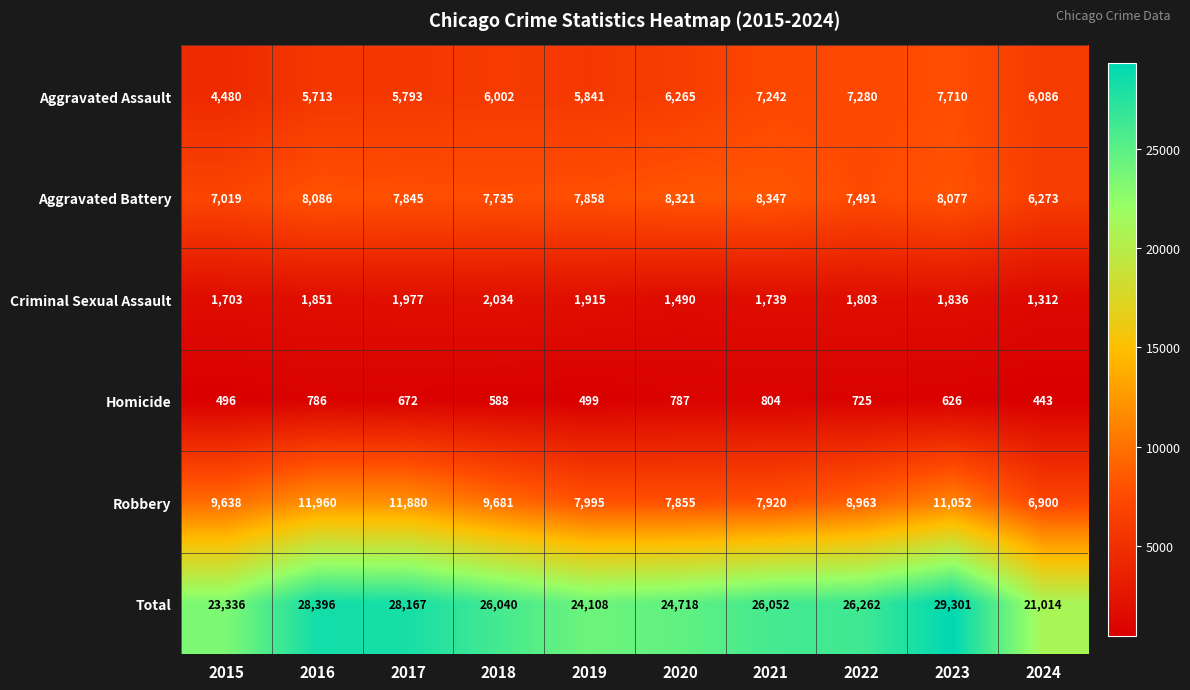

True or false: Aggravated Battery has a value of 8086 at 2016.

True